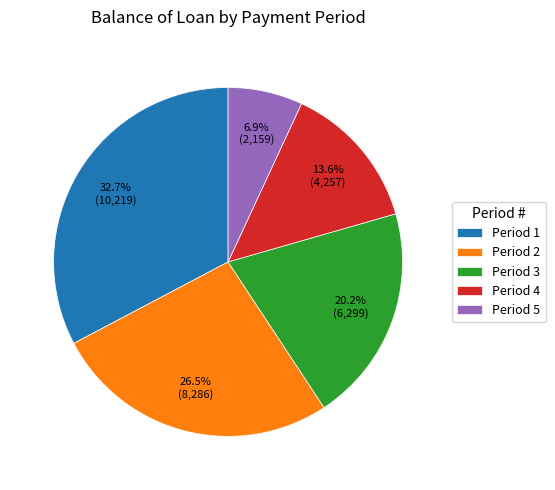

Rank the categories by value from highest to lowest.

Period 1, Period 2, Period 3, Period 4, Period 5